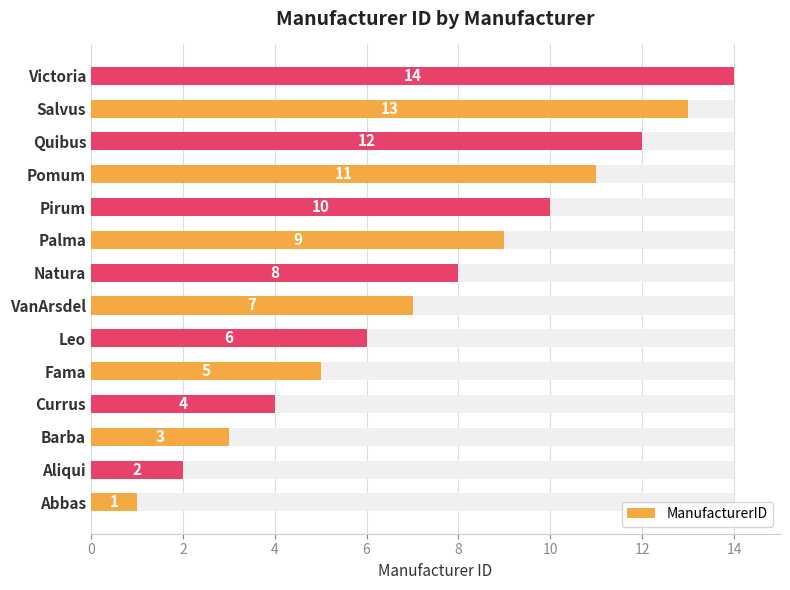

How many values are below 8?

7